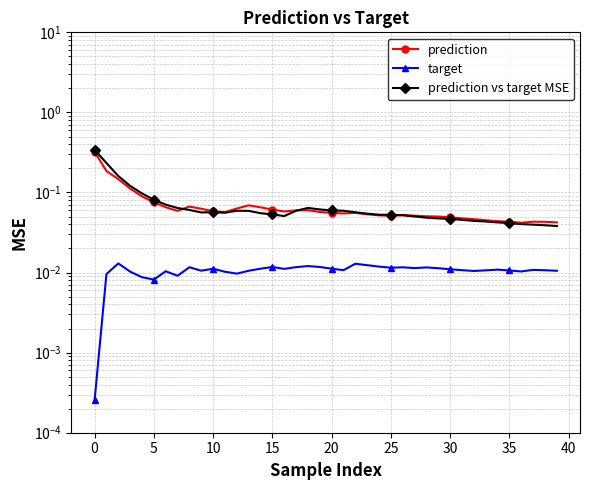

True or false: prediction and prediction vs target MSE cross at least once.

True